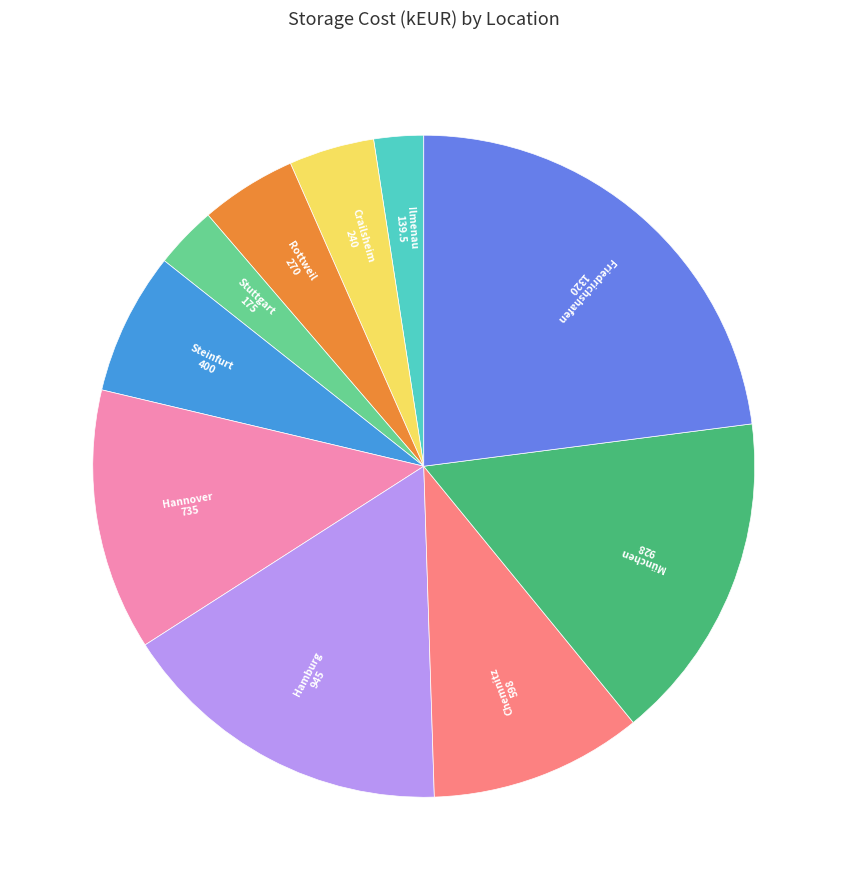

Approximately how many times larger is the value at Chemnitz compared to Hannover?

0.8